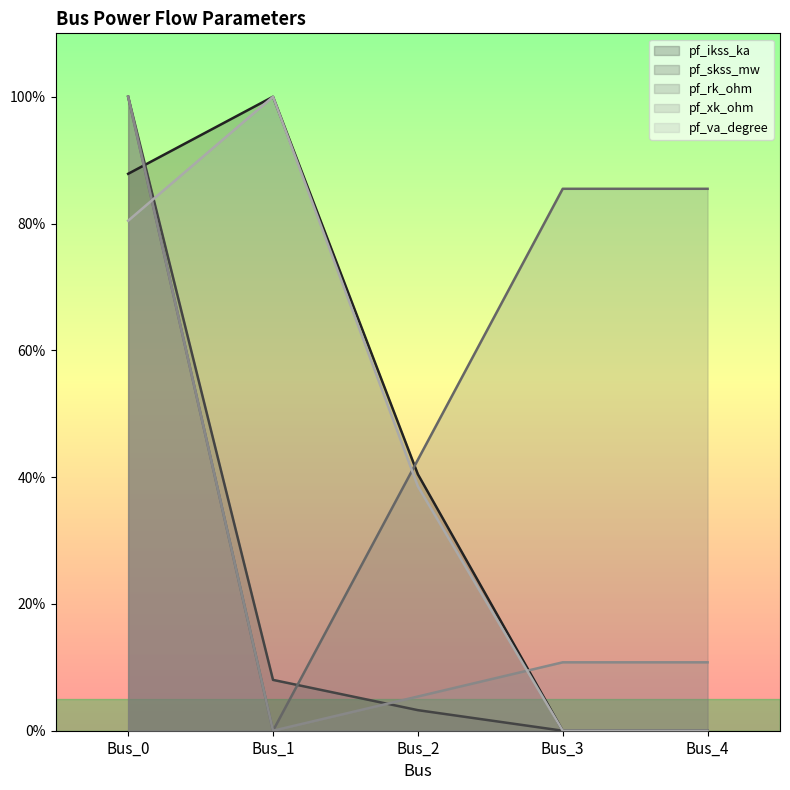

Which label corresponds to the smallest value in the chart?

Bus_4